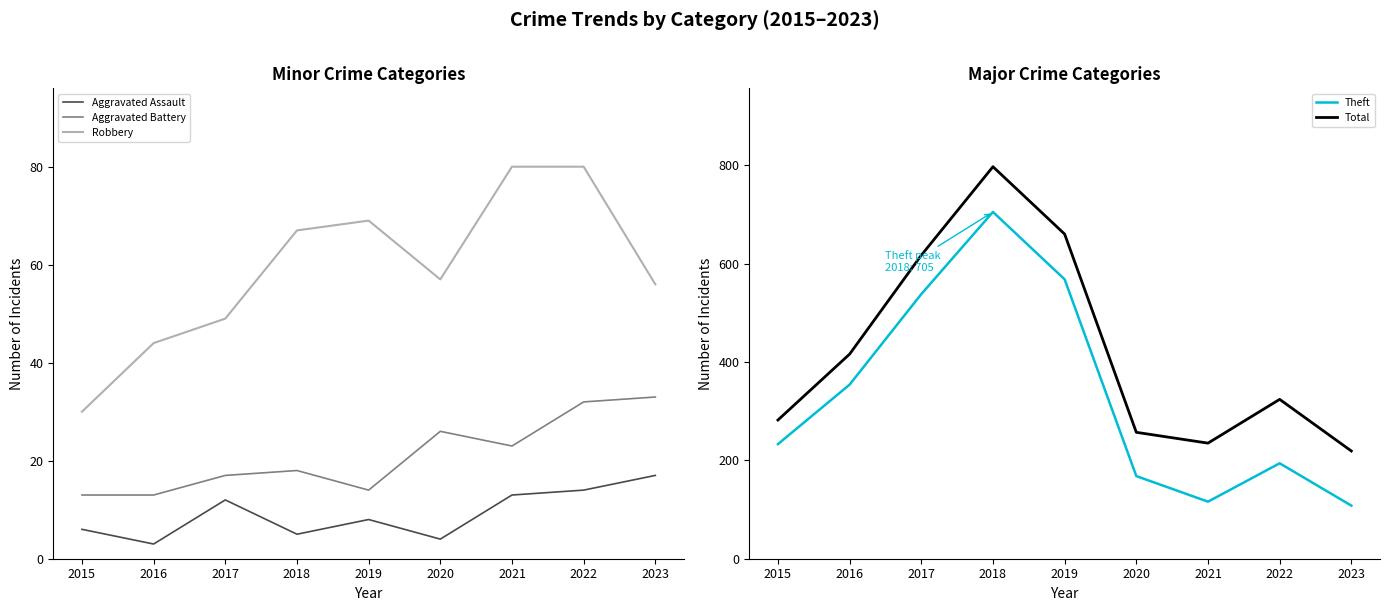

Reading right to left, list all the values displayed in this chart.

Aggravated Assault: 17	14	13	4	8	5	12	3	6
Aggravated Battery: 33	32	23	26	14	18	17	13	13
Robbery: 56	80	80	57	69	67	49	44	30
Theft: 108	194	116	168	568	705	538	354	233
Total: 219	324	235	257	660	797	617	416	282